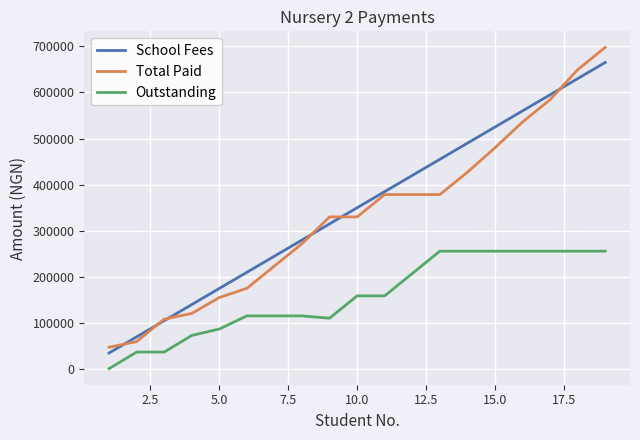

What is the maximum value for Total Paid?

697750